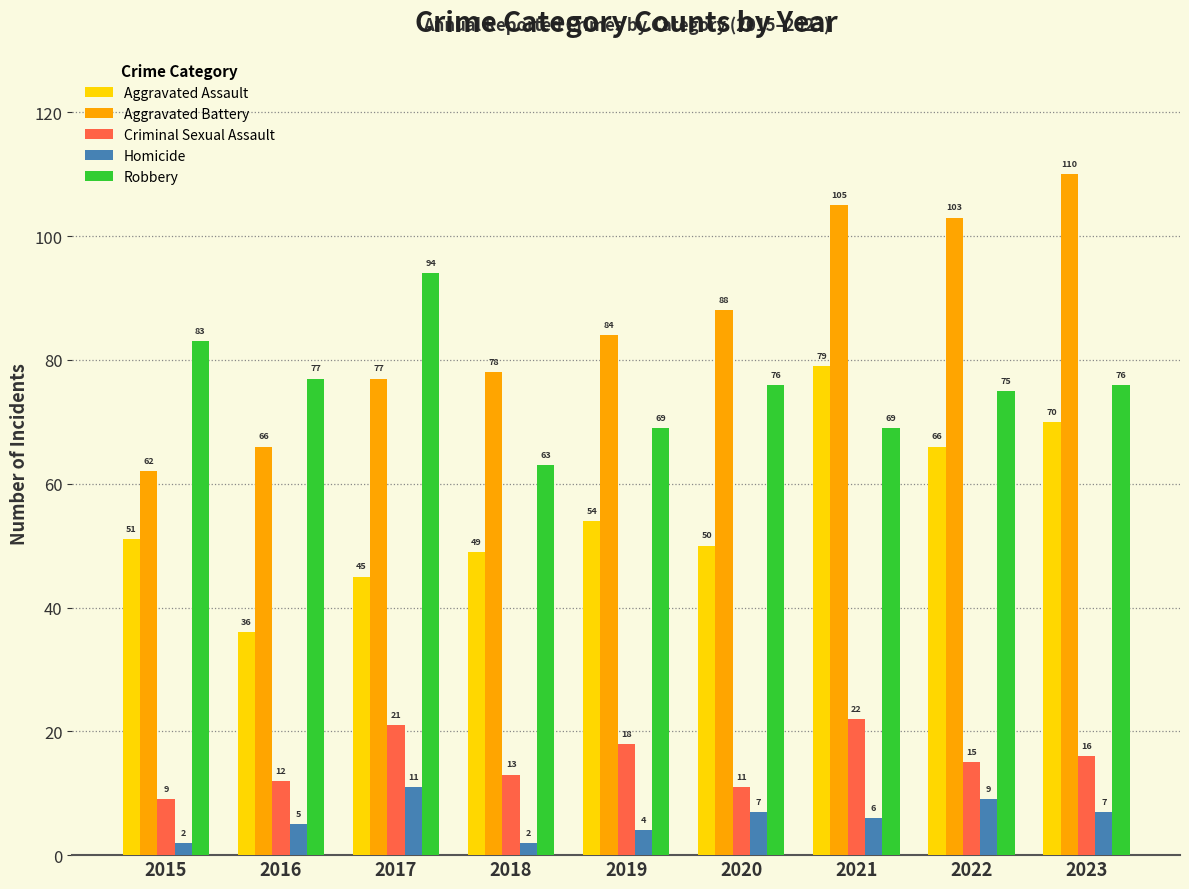

Reading left to right, what are all the values shown in this chart?

Aggravated Assault: 51	36	45	49	54	50	79	66	70
Aggravated Battery: 62	66	77	78	84	88	105	103	110
Criminal Sexual Assault: 9	12	21	13	18	11	22	15	16
Homicide: 2	5	11	2	4	7	6	9	7
Robbery: 83	77	94	63	69	76	69	75	76